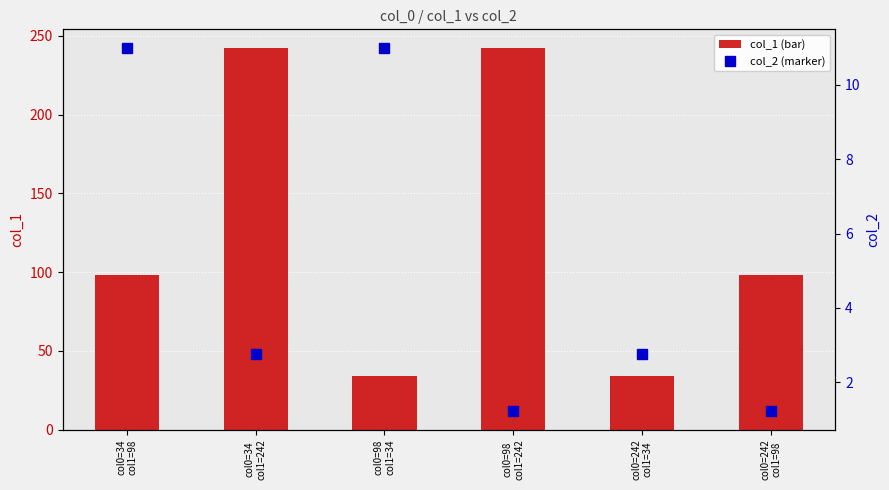

Which category has the lowest value across all series?

col0=98
col1=242